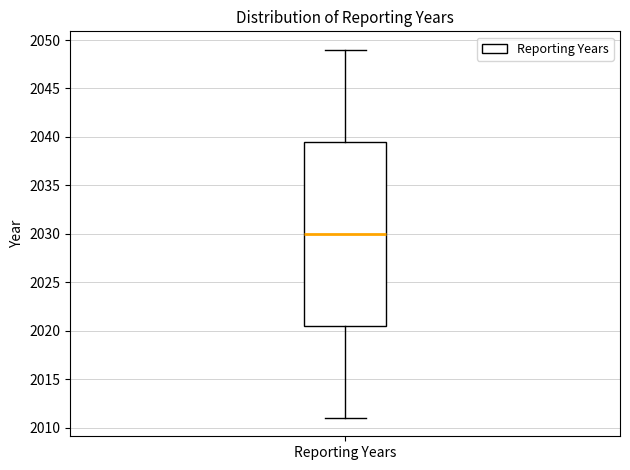

Transcribe this box plot: give where the median line is, the range the box spans, and where the two whiskers end, as read against the y-axis. The values are not printed on the chart, so give them approximately, as read against the axis.

median 2030.0, box 2020.5 to 2039.5, whiskers 2011.0 to 2049.0